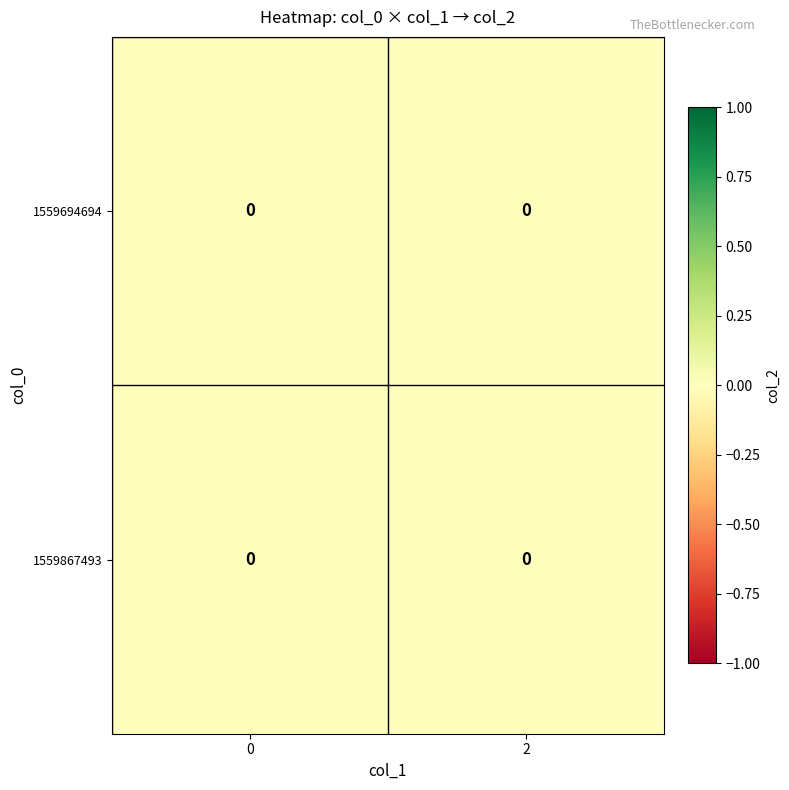

Rank the series by their average value, from lowest to highest.

1559694694, 1559867493